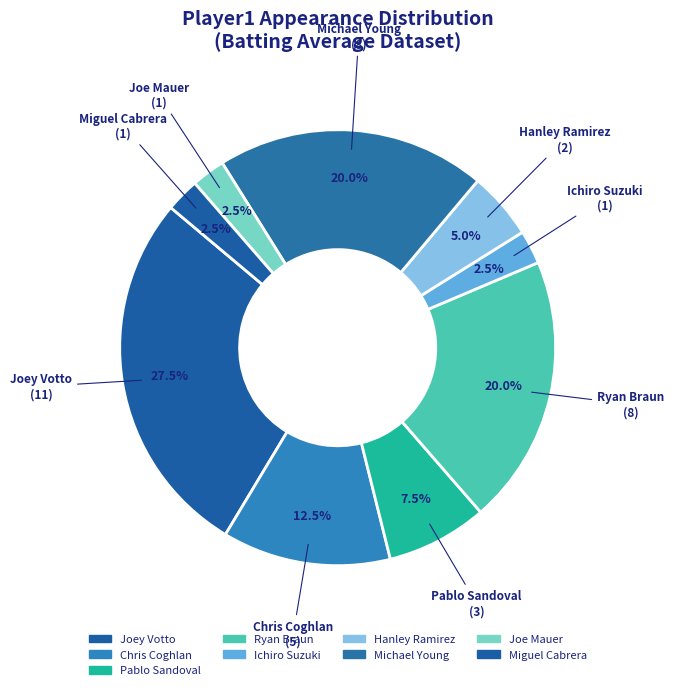

How many slices are in this pie chart?

9